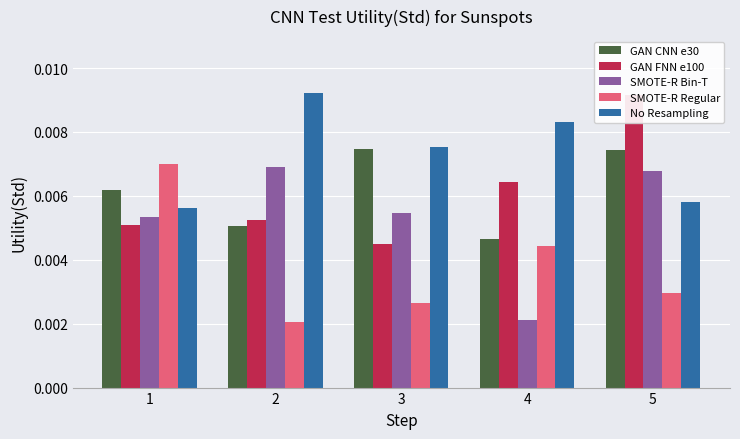

At which category is the sum across all series the highest?

5